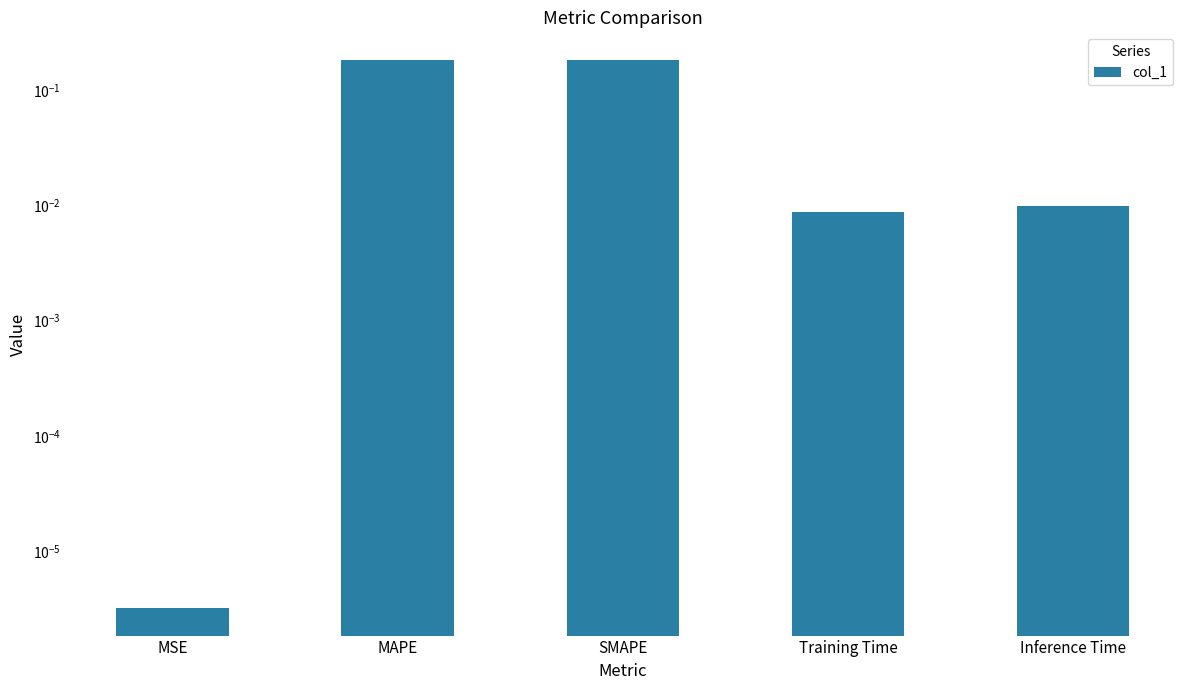

What is the difference between the maximum and second lowest values?

0.2